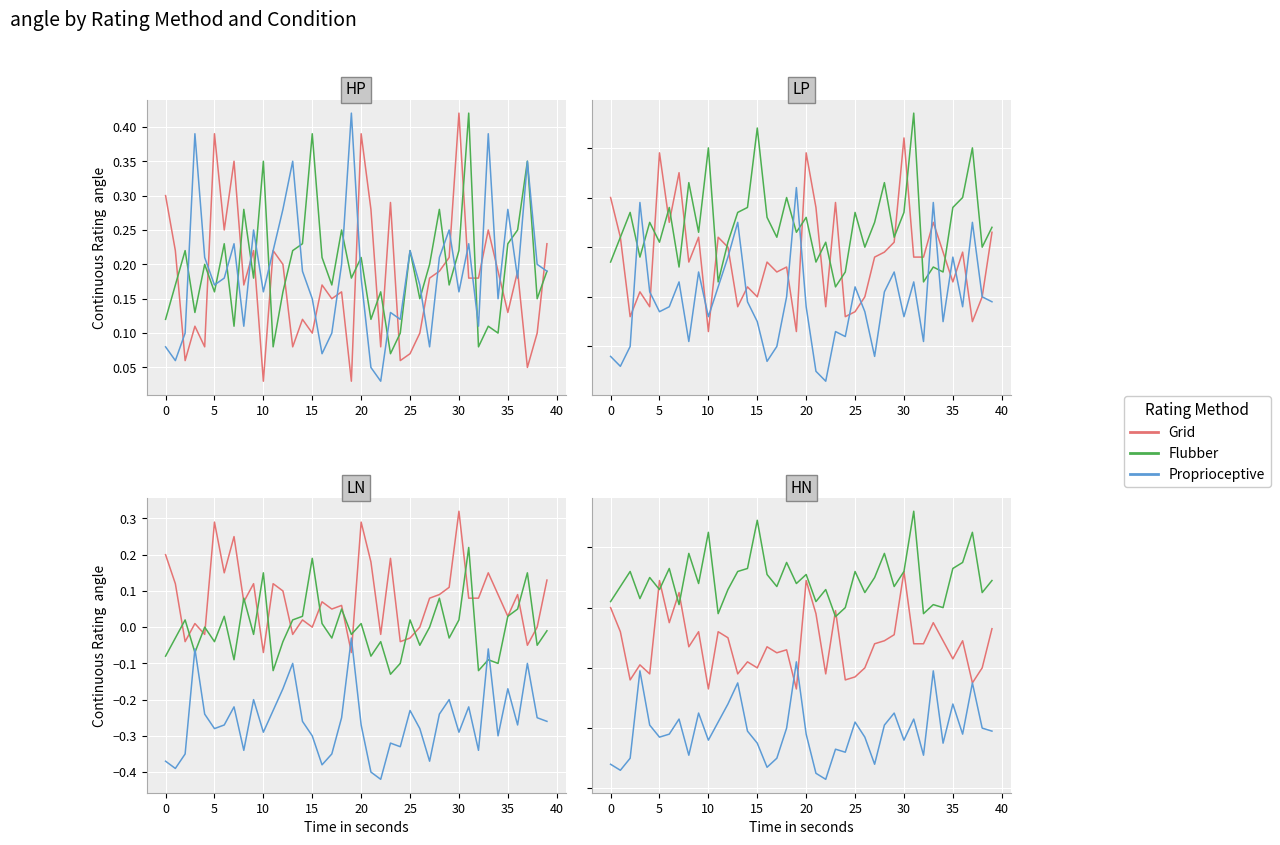

Count the number of categories in the chart.

40